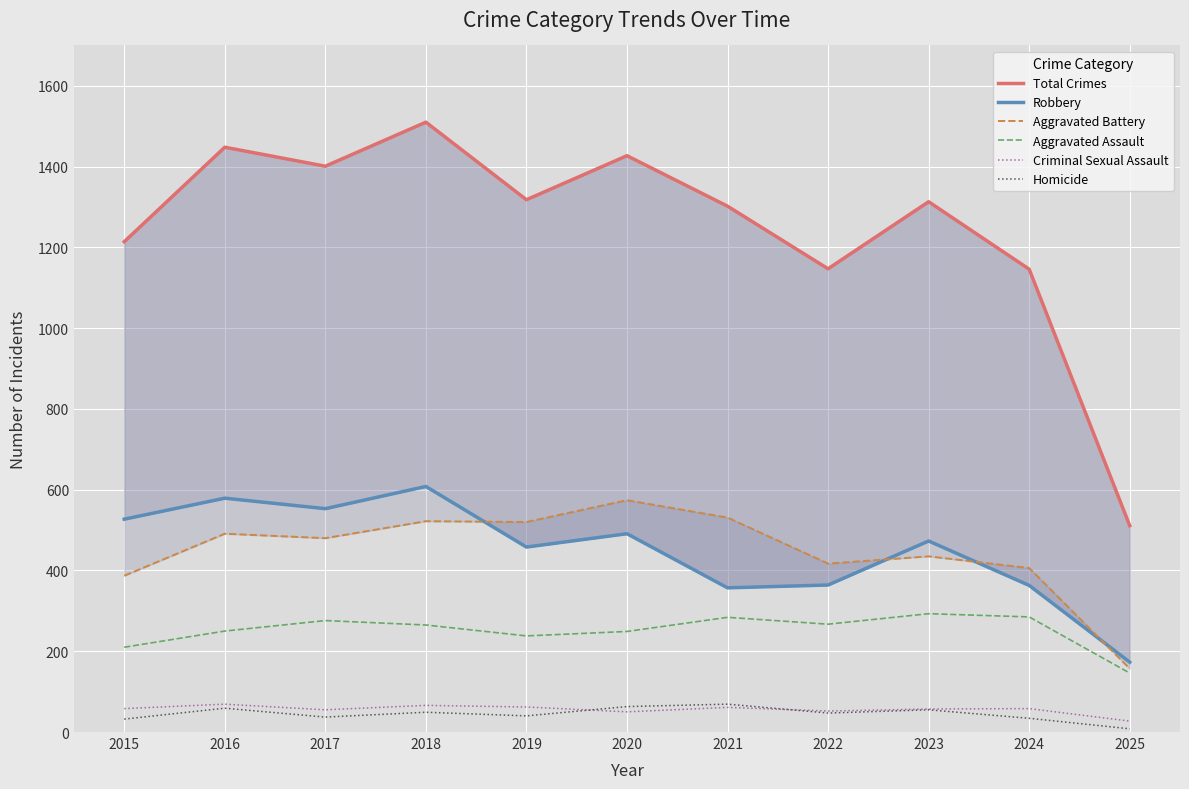

True or false: Aggravated Assault and Total Crimes cross at least once.

False